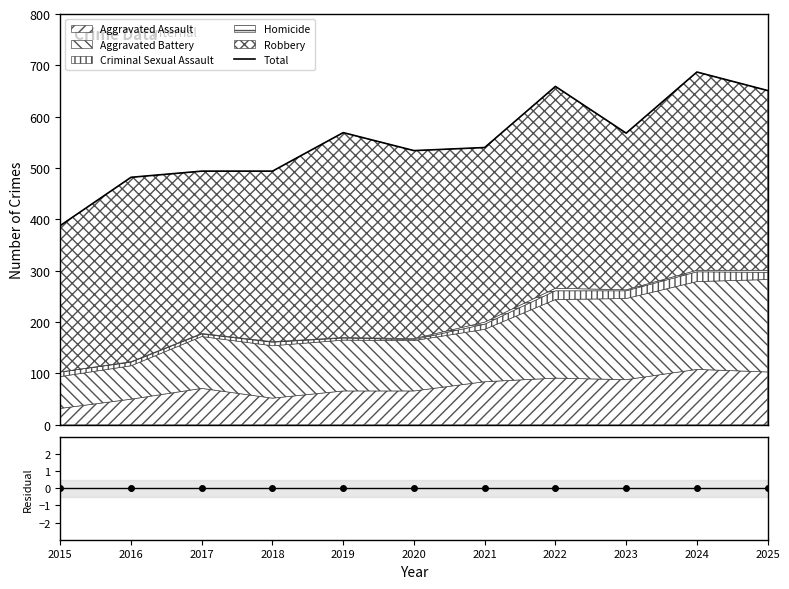

Rank the categories by value from highest to lowest.

2024, 2022, 2025, 2019, 2023, 2021, 2020, 2017, 2018, 2016, 2015